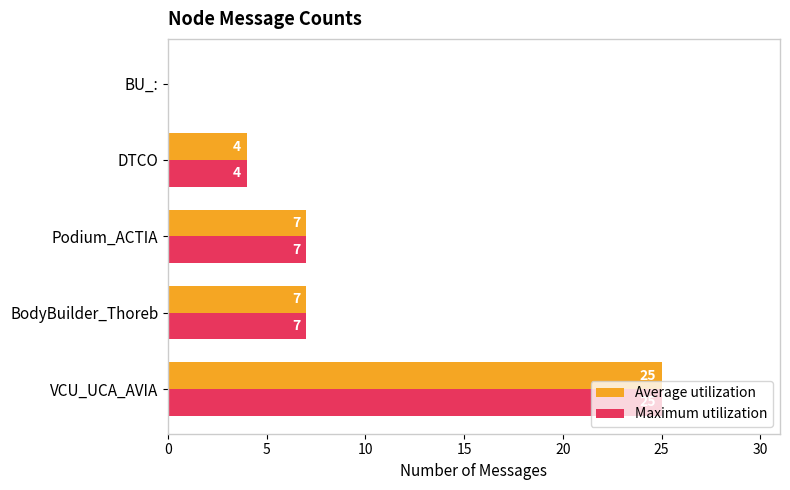

The Maximum utilization series shows 12 at BodyBuilder_Thoreb. True or false?

False